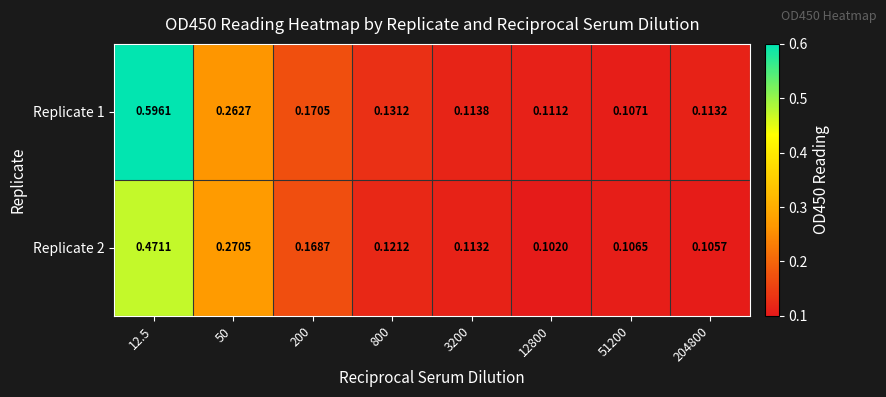

Is the value of Replicate 1 at 12.5 greater than the value of Replicate 2 at 204800?

Yes